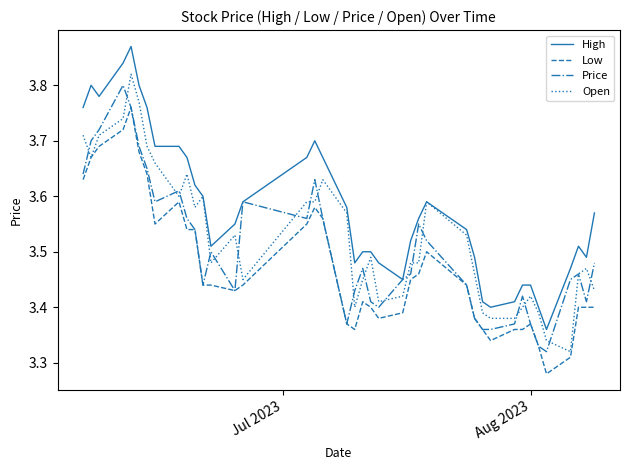

At how many categories does at least one series exceed 3?

40